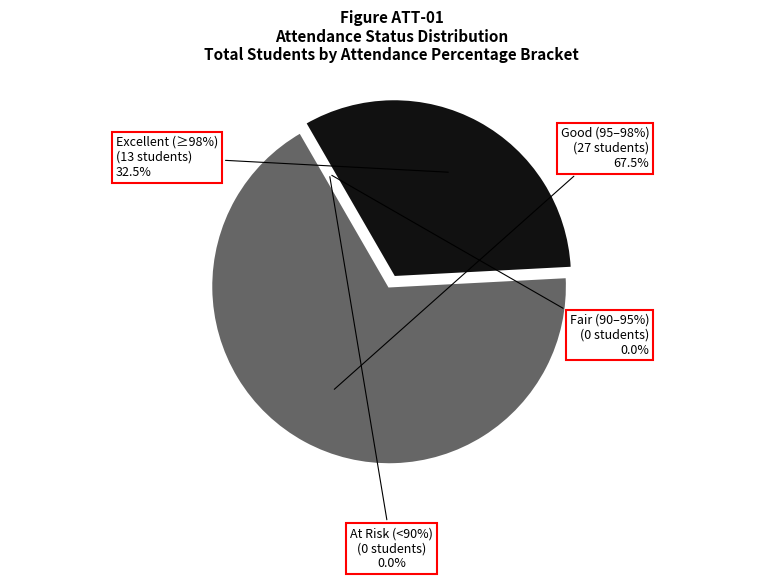

Does 6 represent more than half of the total?

No